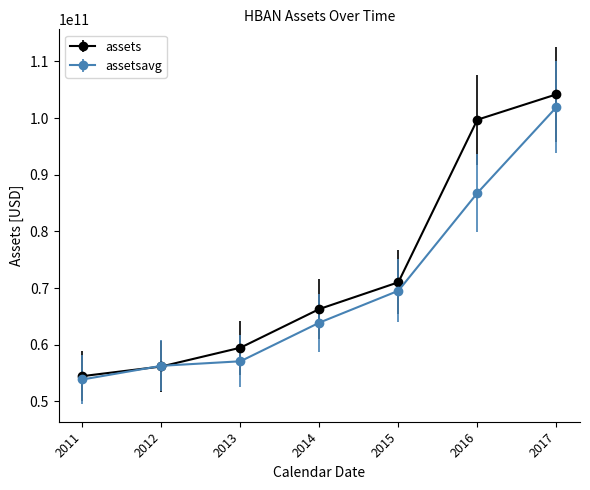

What is the greatest value displayed?

104185000000